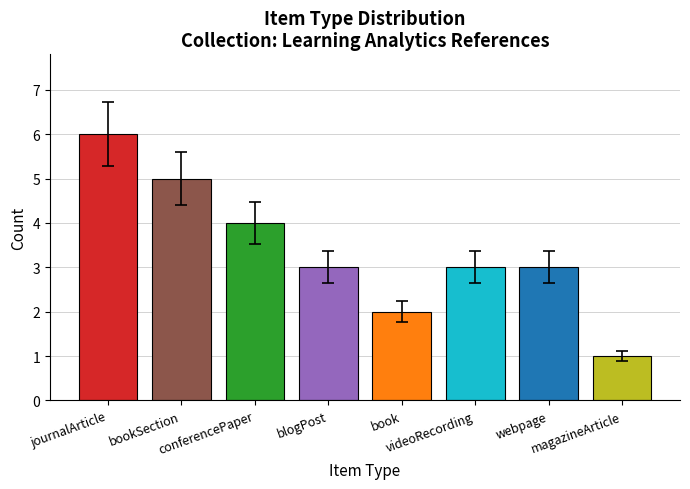

The chart shows a value of 6 at journalArticle. True or false?

True